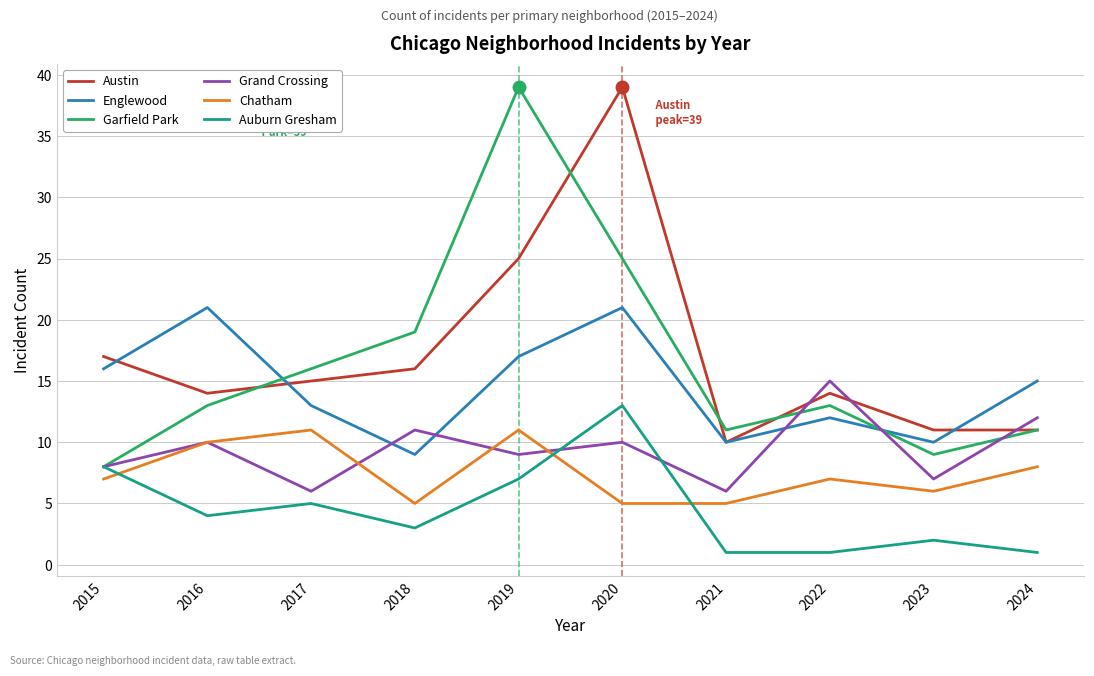

The value of Austin at 2021 is 4. True or false?

False